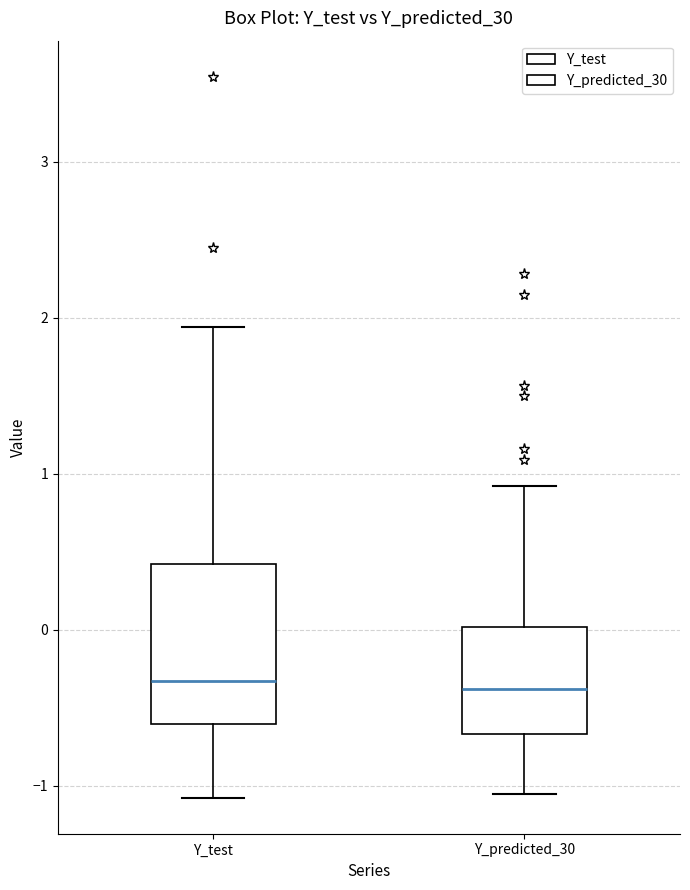

Reading left to right, read every box against the y-axis: the position of its median line, the range the box covers, and the ends of its whiskers. The values are not printed on the chart, so give them approximately, as read against the axis.

Y_test: median -0.3, box -0.6 to 0.4, whiskers -1.1 to 1.9
Y_predicted_30: median -0.4, box -0.7 to 0.0, whiskers -1.1 to 0.9